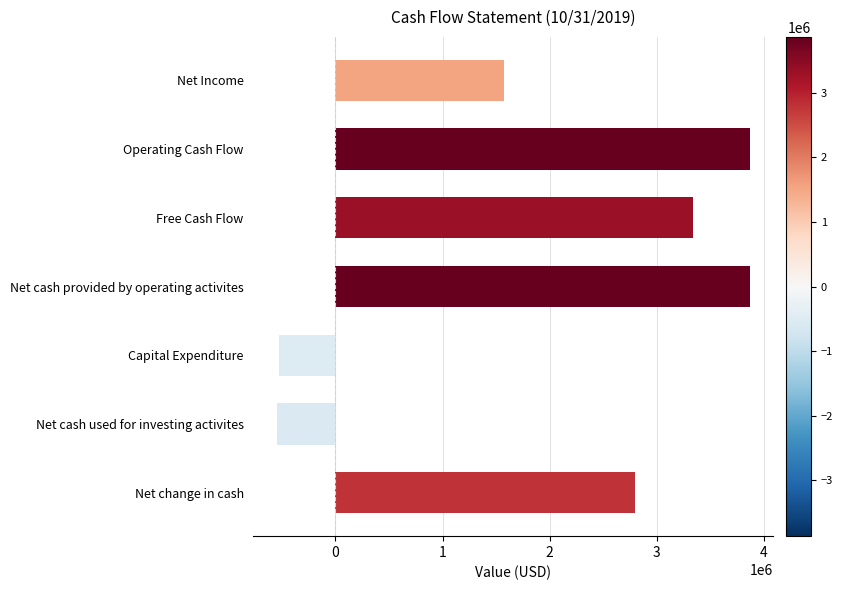

Where is the data nearest to the value 1661991?

Net Income